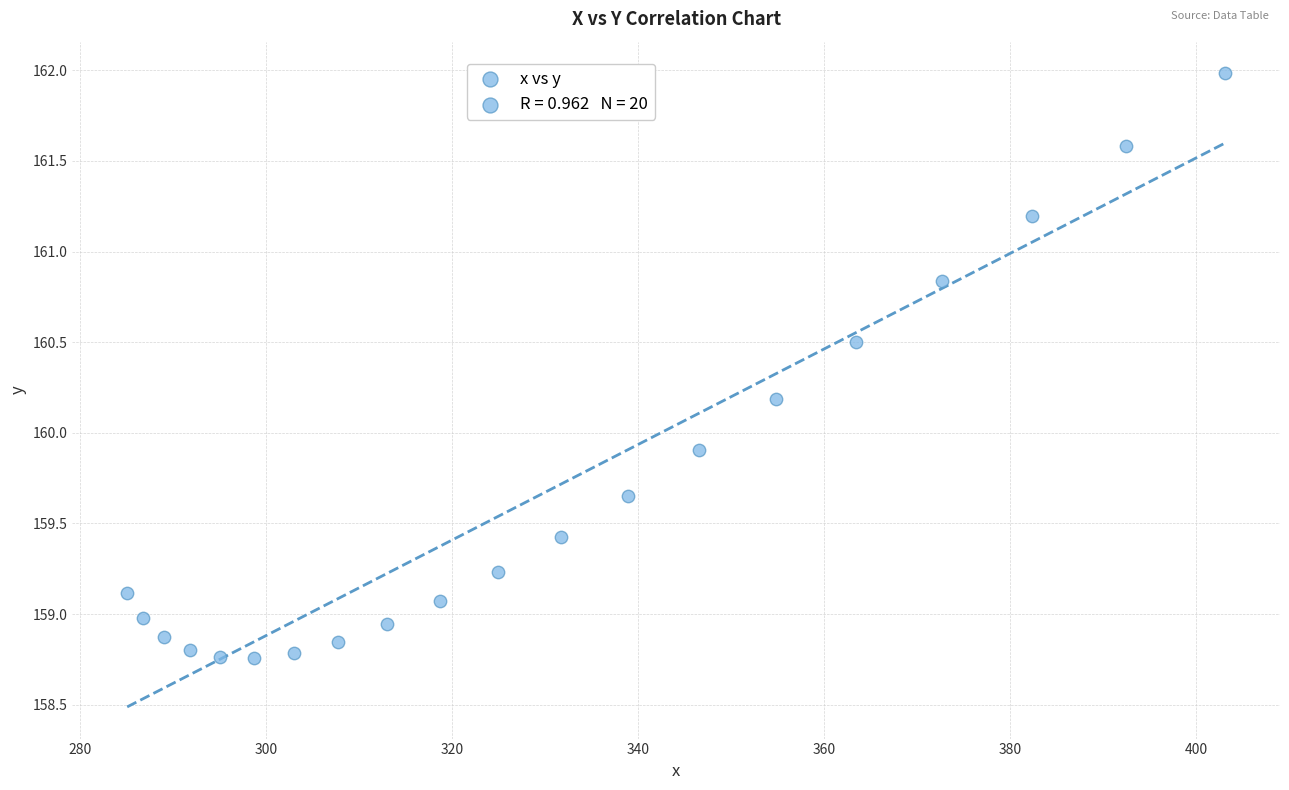

What is the range of X values (max minus min)?

118.0